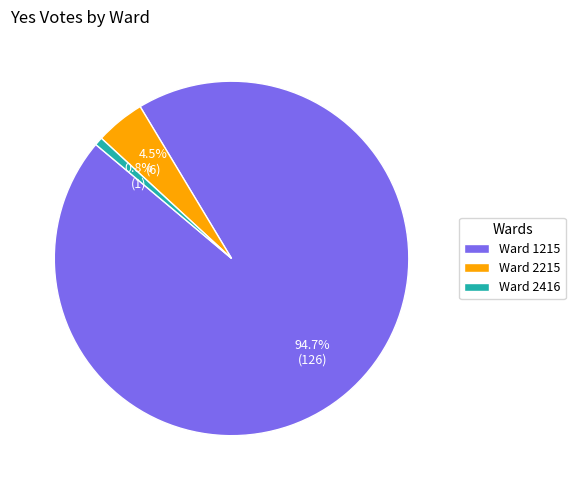

What is the total percentage of Ward 1215 and Ward 2416?

95.5%